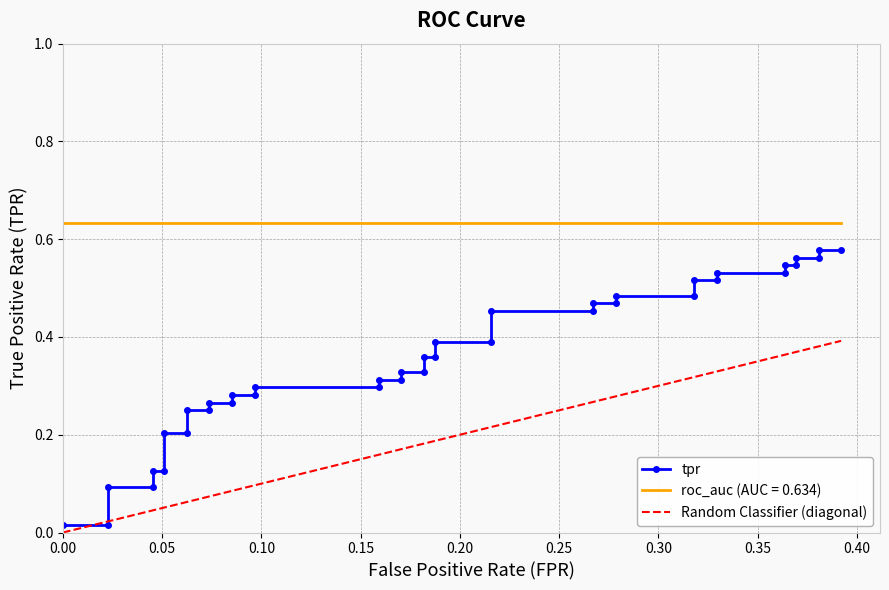

Reading right to left, transcribe all the data shown in this chart.

fpr: 0.4	0.4	0.4	0.4	0.4	0.4	0.4	0.3	0.3	0.3	0.3	0.3	0.3	0.3	0.3	0.2	0.2	0.2	0.2	0.2	0.2	0.2	0.2	0.2	0.2	0.1	0.1	0.1	0.1	0.1	0.1	0.1	0.1	0.1	0.1	0.0	0.0	0.0	0.0	0.0
tpr: 0.6	0.6	0.6	0.6	0.5	0.5	0.5	0.5	0.5	0.5	0.5	0.5	0.5	0.5	0.5	0.5	0.4	0.4	0.4	0.4	0.3	0.3	0.3	0.3	0.3	0.3	0.3	0.3	0.3	0.3	0.2	0.2	0.2	0.2	0.1	0.1	0.1	0.1	0.0	0.0
roc_auc: 0.6	0.6	0.6	0.6	0.6	0.6	0.6	0.6	0.6	0.6	0.6	0.6	0.6	0.6	0.6	0.6	0.6	0.6	0.6	0.6	0.6	0.6	0.6	0.6	0.6	0.6	0.6	0.6	0.6	0.6	0.6	0.6	0.6	0.6	0.6	0.6	0.6	0.6	0.6	0.6